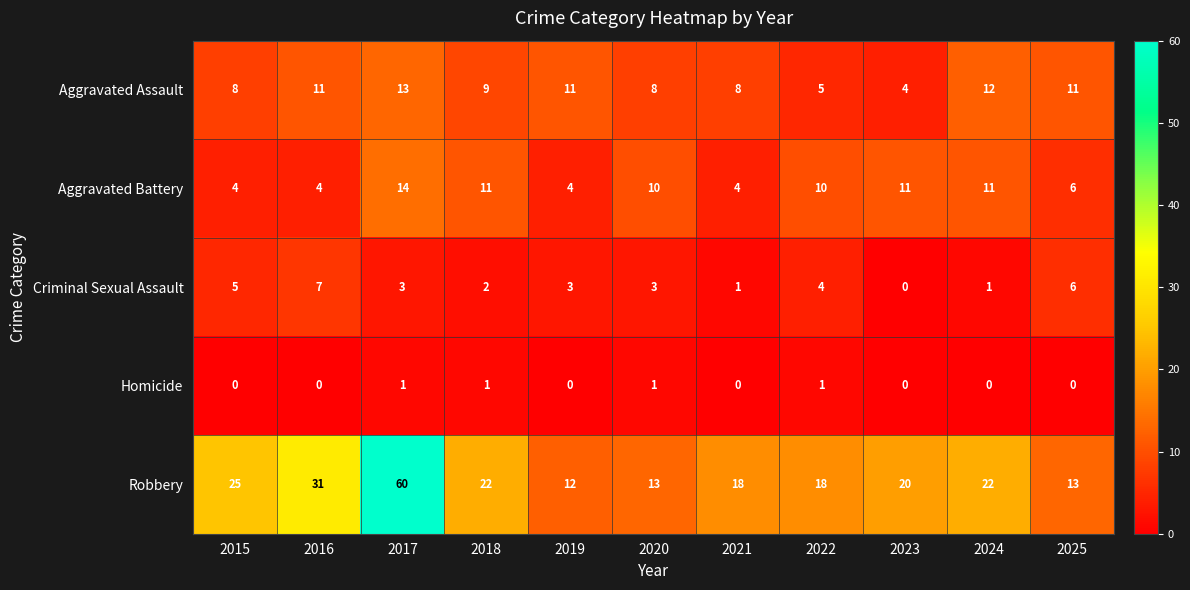

How many Criminal Sexual Assault values are between 1 and 5?

8